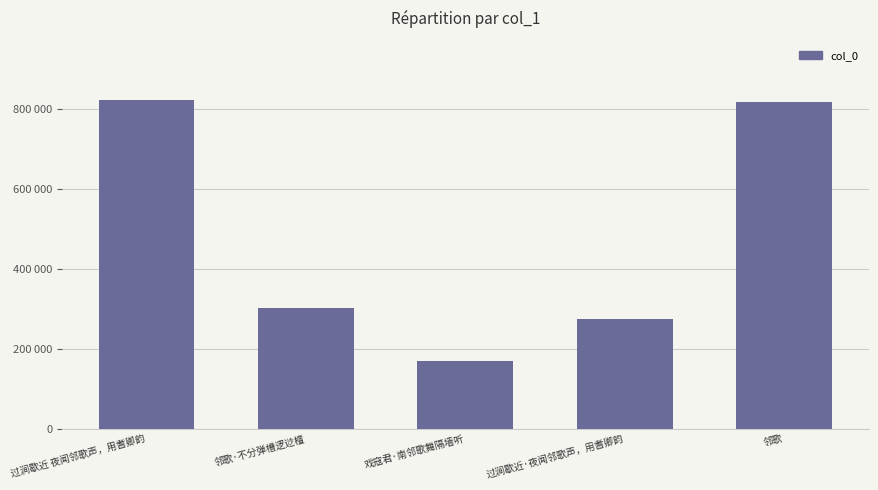

What is the difference between the values at 邻歌·不分弹槽逻逤檀 and 戏寇君·南邻歌舞隔墙听?

133716